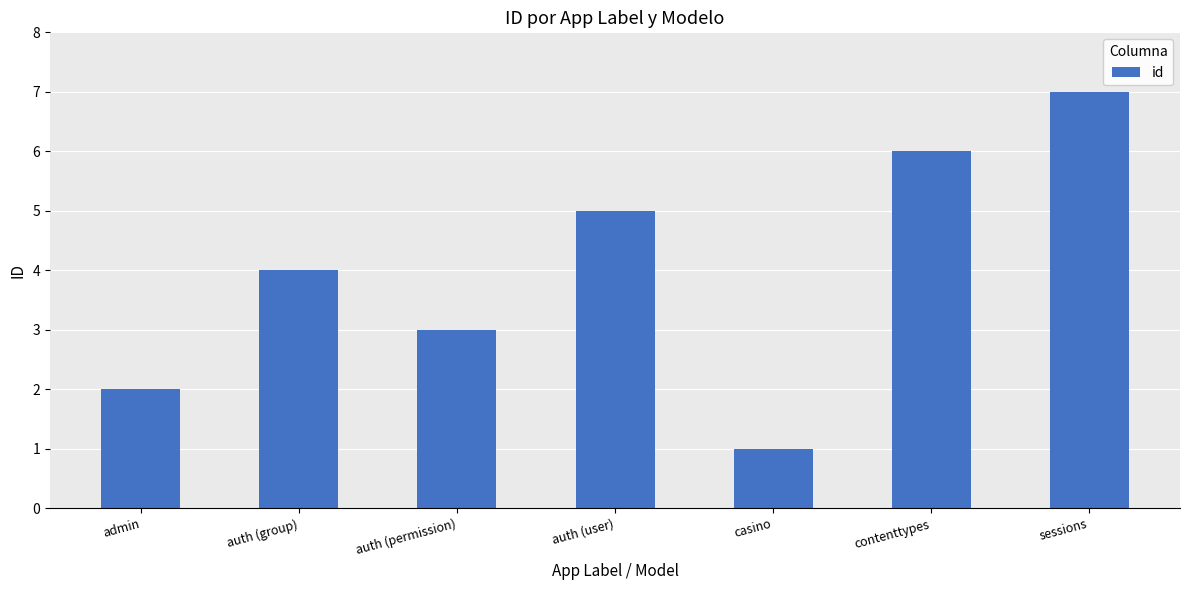

What is the smallest value displayed?

1